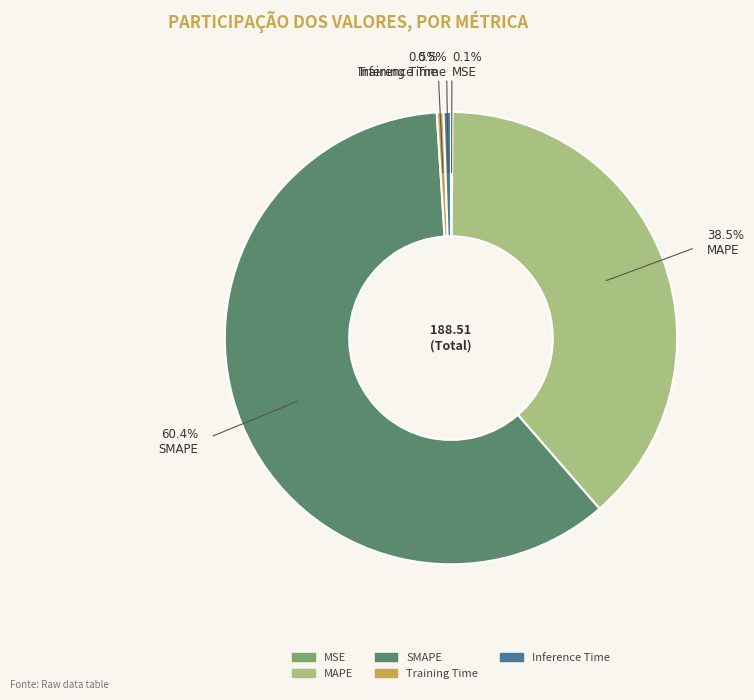

To the nearest percent, what is the average slice percentage?

20%